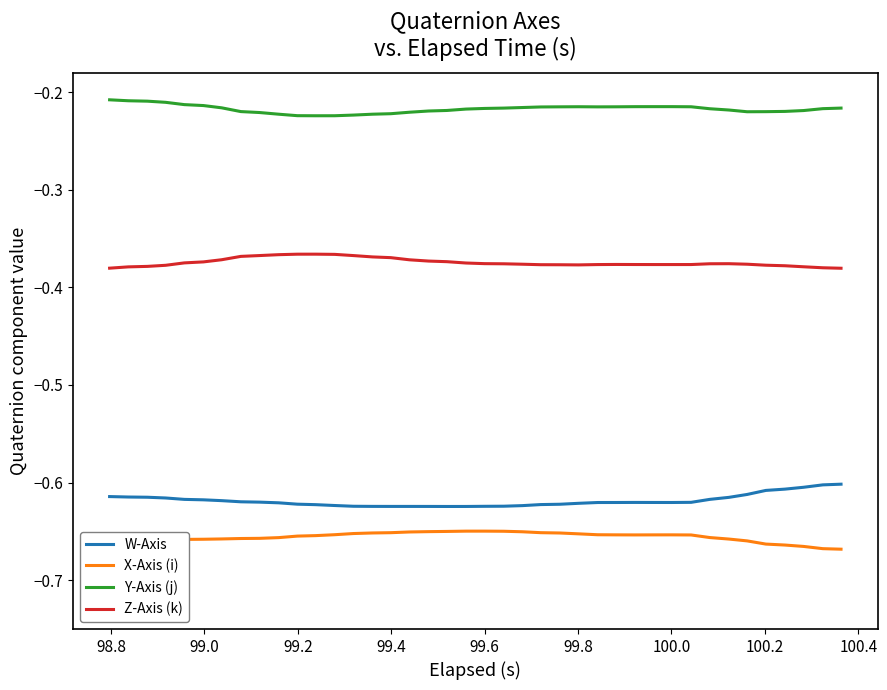

True or false: Z-Axis (k) and W-Axis intersect in this chart.

False